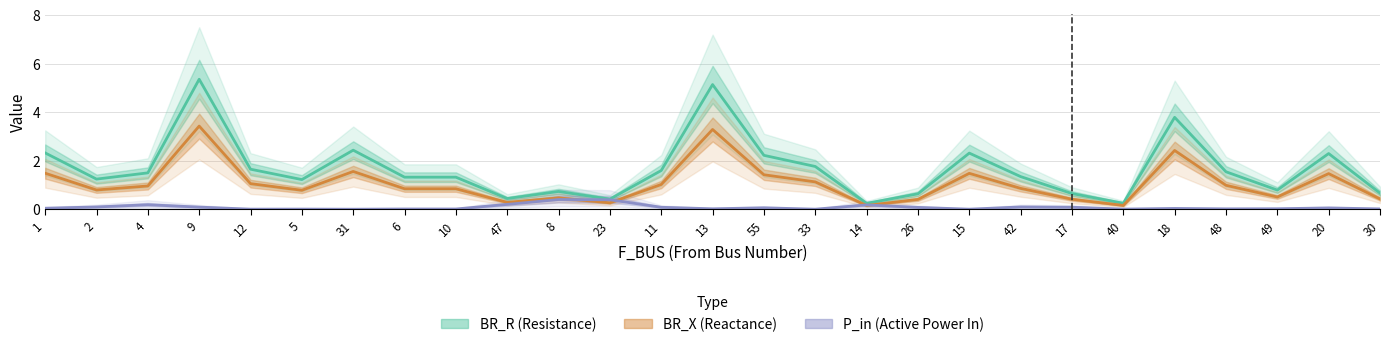

At how many categories does at least one series exceed 2?

8